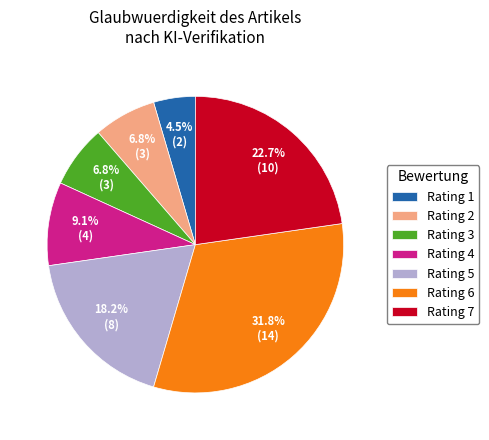

Does Rating 1 represent more than half of the total?

No